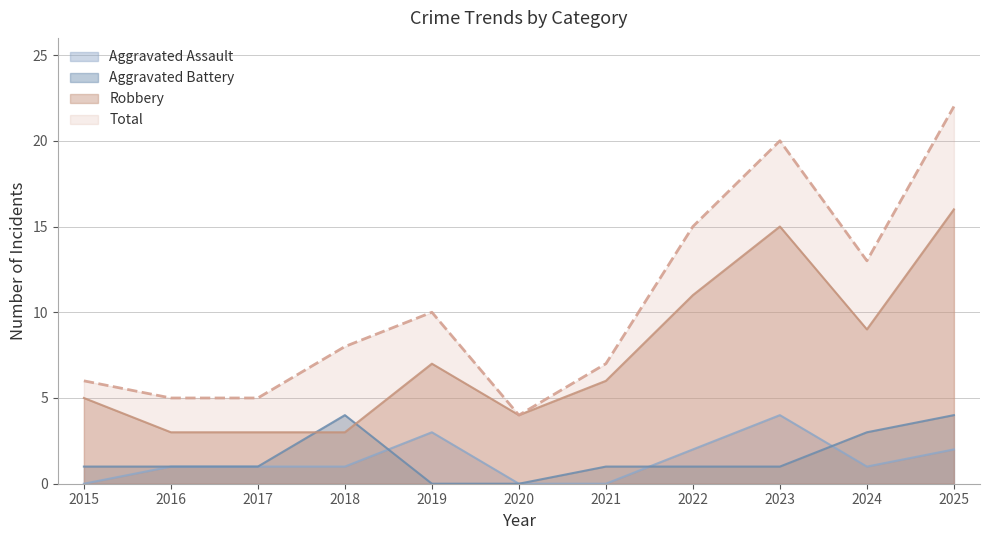

Reading left to right, list all the values displayed in this chart.

Aggravated Assault: 0	1	1	1	3	0	0	2	4	1	2
Aggravated Battery: 1	1	1	4	0	0	1	1	1	3	4
Robbery: 5	3	3	3	7	4	6	11	15	9	16
Total: 6	5	5	8	10	4	7	15	20	13	22